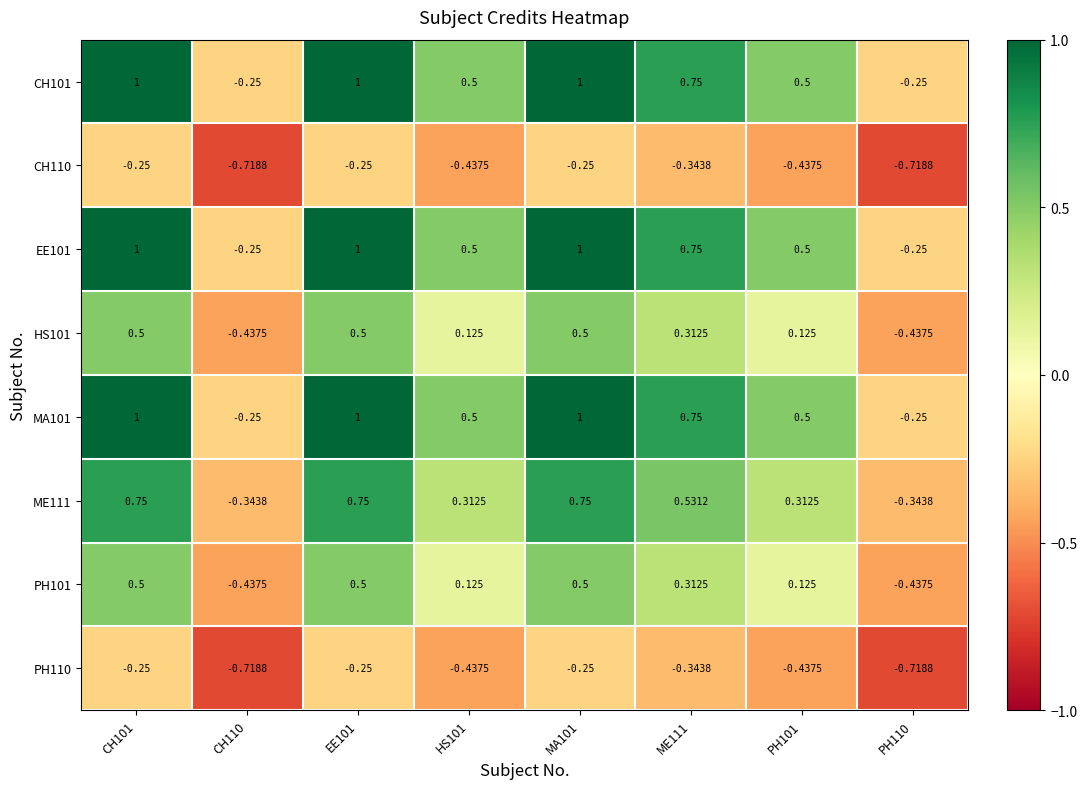

Reading right to left, what are all the values shown in this chart?

CH101: PH110=-0.2	PH101=0.5	ME111=0.8	MA101=1.0	HS101=0.5	EE101=1.0	CH110=-0.2	CH101=1.0
CH110: PH110=-0.7	PH101=-0.4	ME111=-0.3	MA101=-0.2	HS101=-0.4	EE101=-0.2	CH110=-0.7	CH101=-0.2
EE101: PH110=-0.2	PH101=0.5	ME111=0.8	MA101=1.0	HS101=0.5	EE101=1.0	CH110=-0.2	CH101=1.0
HS101: PH110=-0.4	PH101=0.1	ME111=0.3	MA101=0.5	HS101=0.1	EE101=0.5	CH110=-0.4	CH101=0.5
MA101: PH110=-0.2	PH101=0.5	ME111=0.8	MA101=1.0	HS101=0.5	EE101=1.0	CH110=-0.2	CH101=1.0
ME111: PH110=-0.3	PH101=0.3	ME111=0.5	MA101=0.8	HS101=0.3	EE101=0.8	CH110=-0.3	CH101=0.8
PH101: PH110=-0.4	PH101=0.1	ME111=0.3	MA101=0.5	HS101=0.1	EE101=0.5	CH110=-0.4	CH101=0.5
PH110: PH110=-0.7	PH101=-0.4	ME111=-0.3	MA101=-0.2	HS101=-0.4	EE101=-0.2	CH110=-0.7	CH101=-0.2